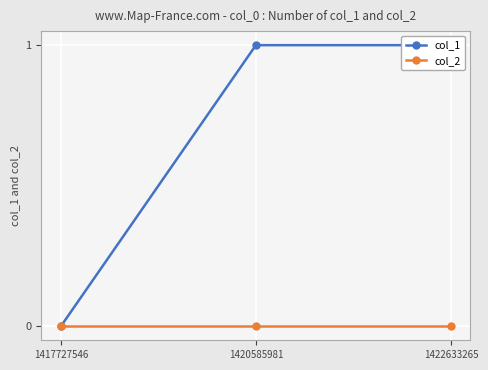

Count the number of data series in this chart.

2